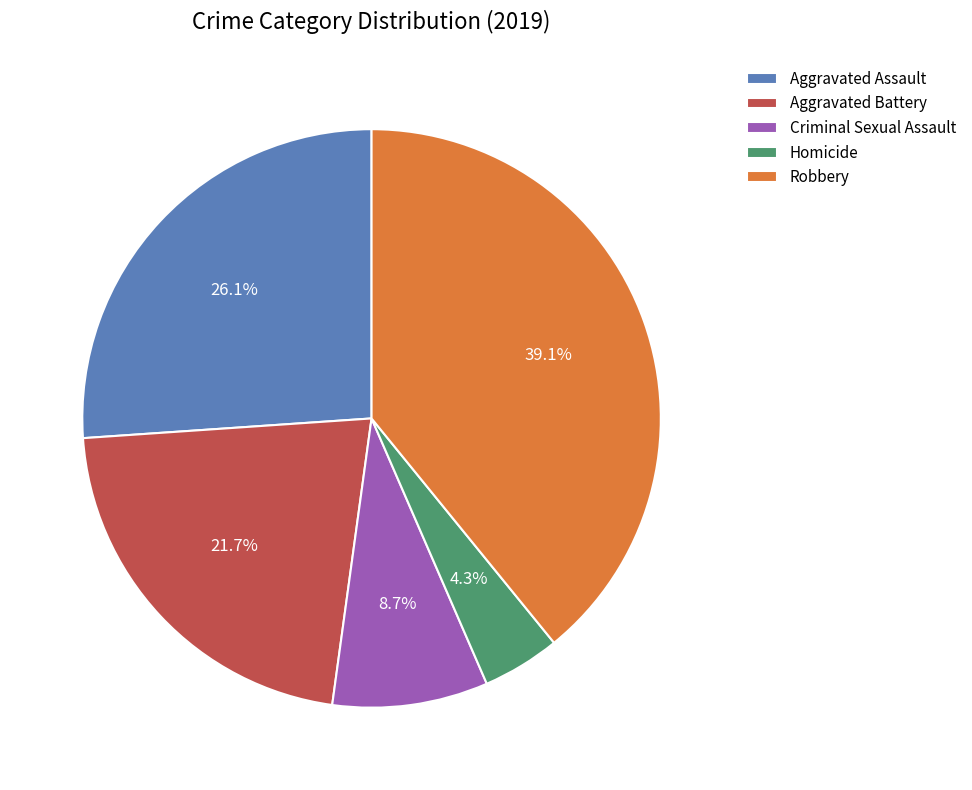

How many segments does this pie chart have?

5